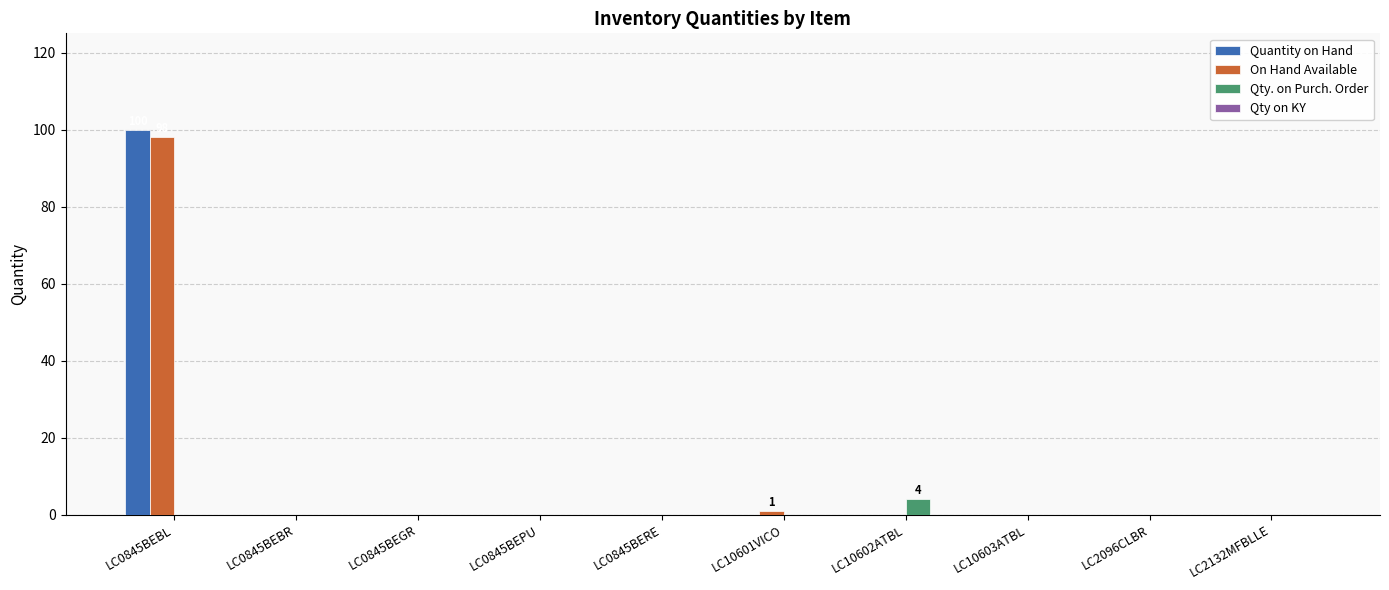

Count the number of categories in the chart.

10